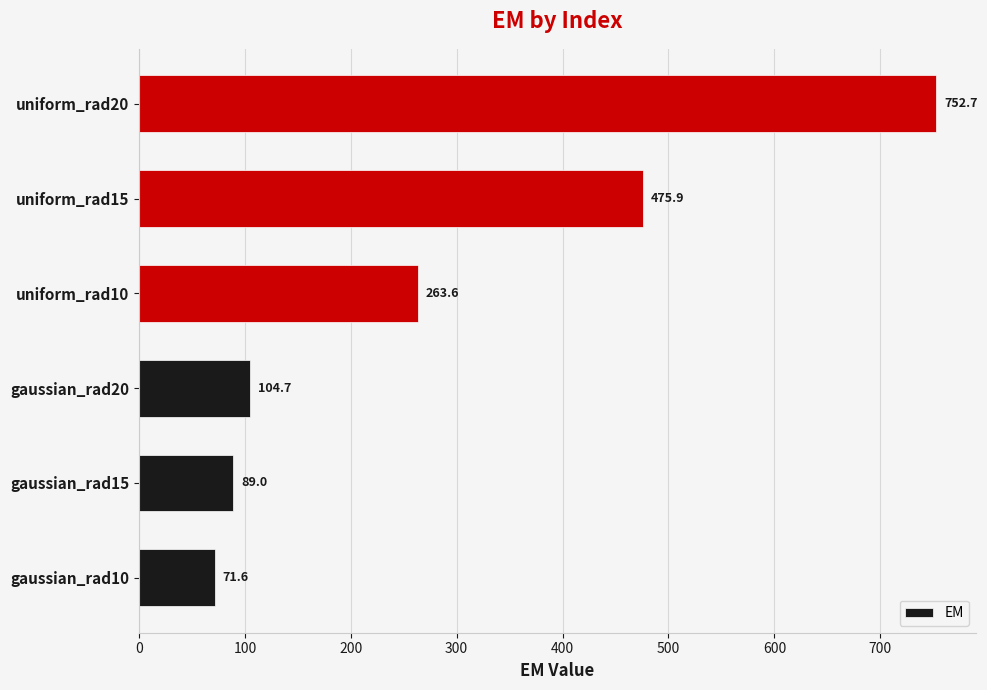

What is the maximum value shown in the chart?

752.7